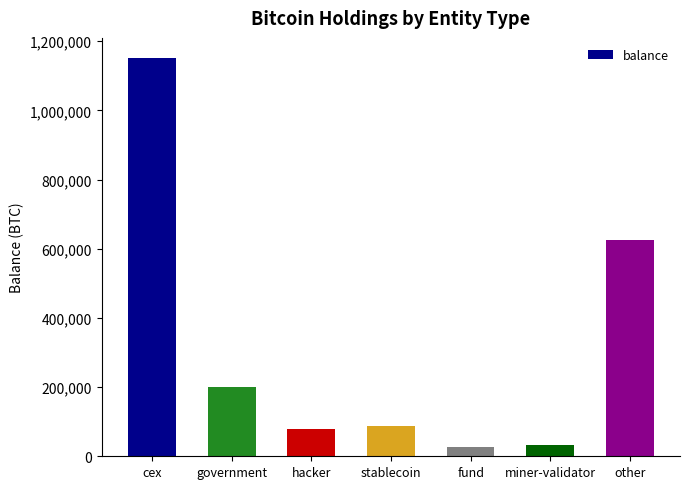

What is the smallest value displayed?

25555.7